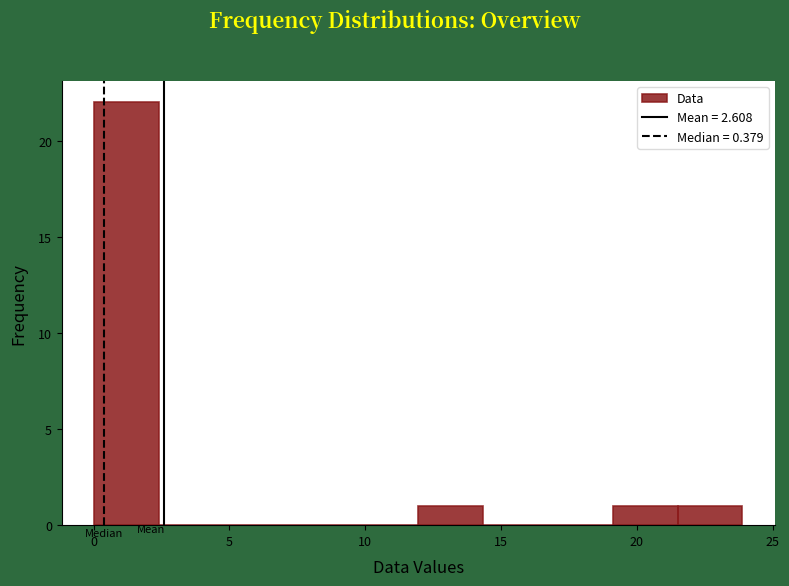

Over which range of the x-axis is the bar tallest?

0.0 to 2.5